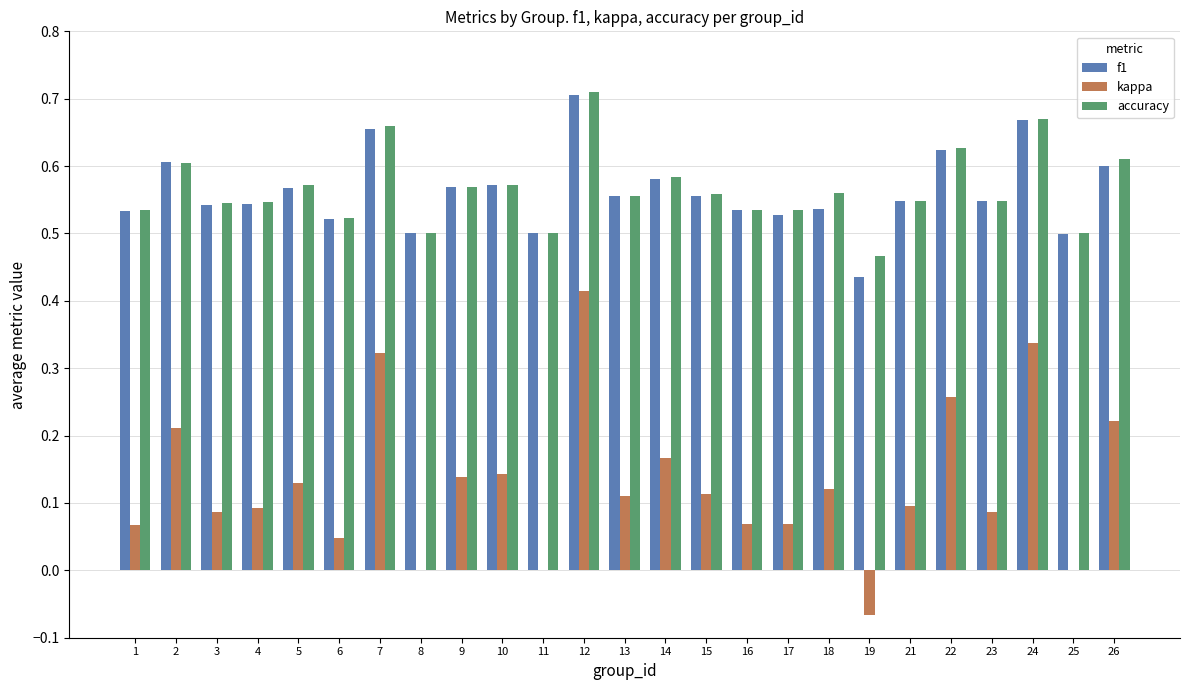

Between 7 and 19, which series saw the biggest shift?

kappa